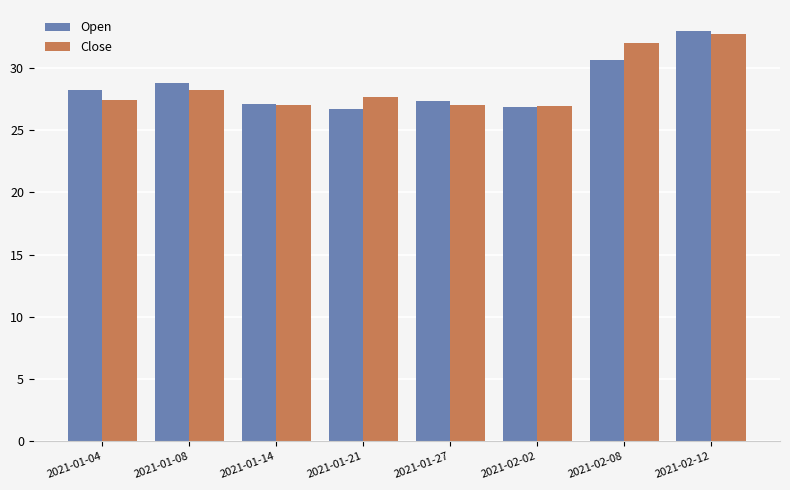

Which series has the widest spread of values?

Open